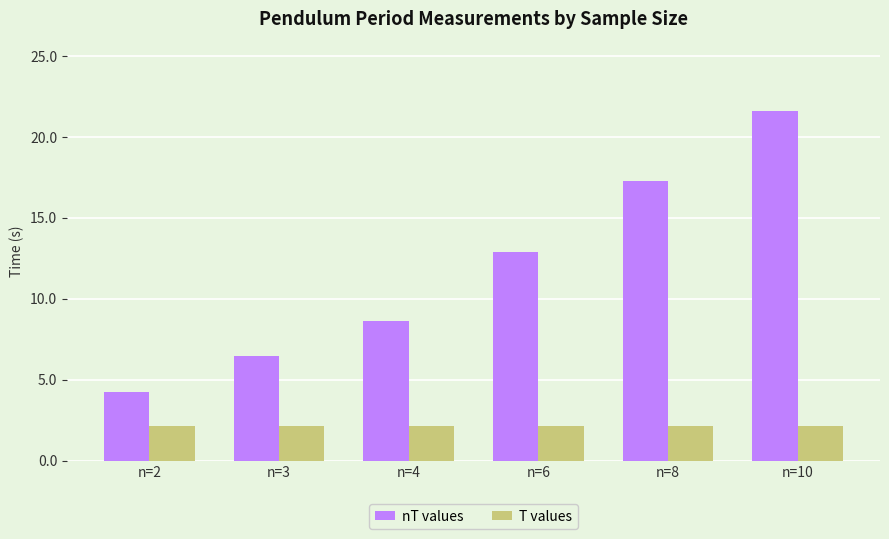

Rank the series by their maximum value, from lowest to highest.

T values, nT values